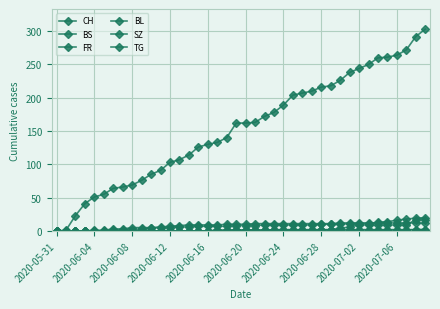

How many lines are shown in the chart?

6